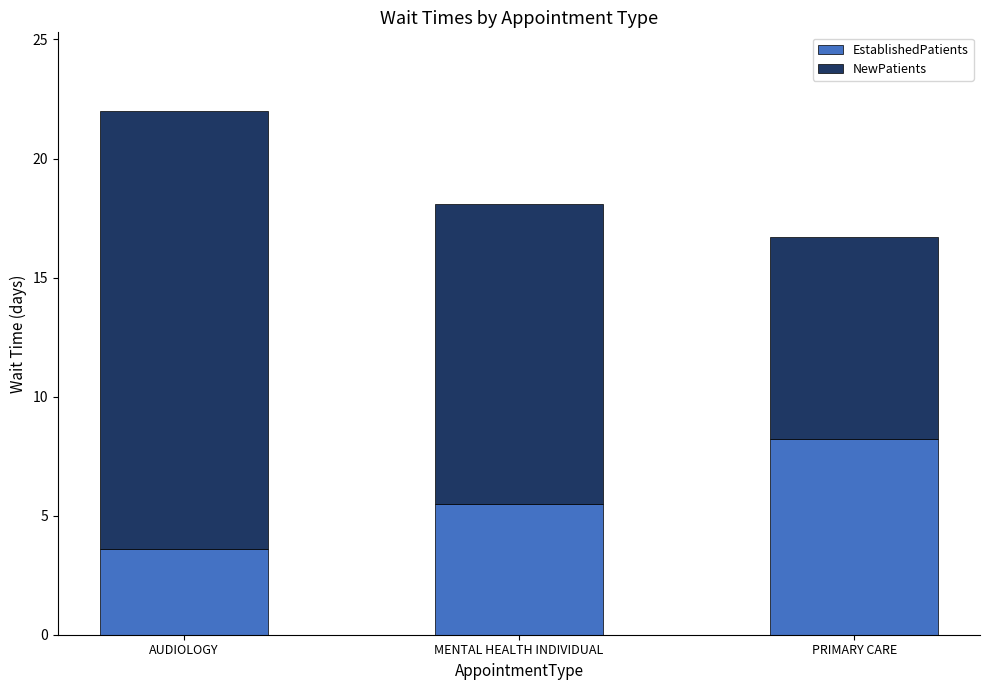

What is the sum of the EstablishedPatients values at MENTAL HEALTH INDIVIDUAL and AUDIOLOGY?

9.1